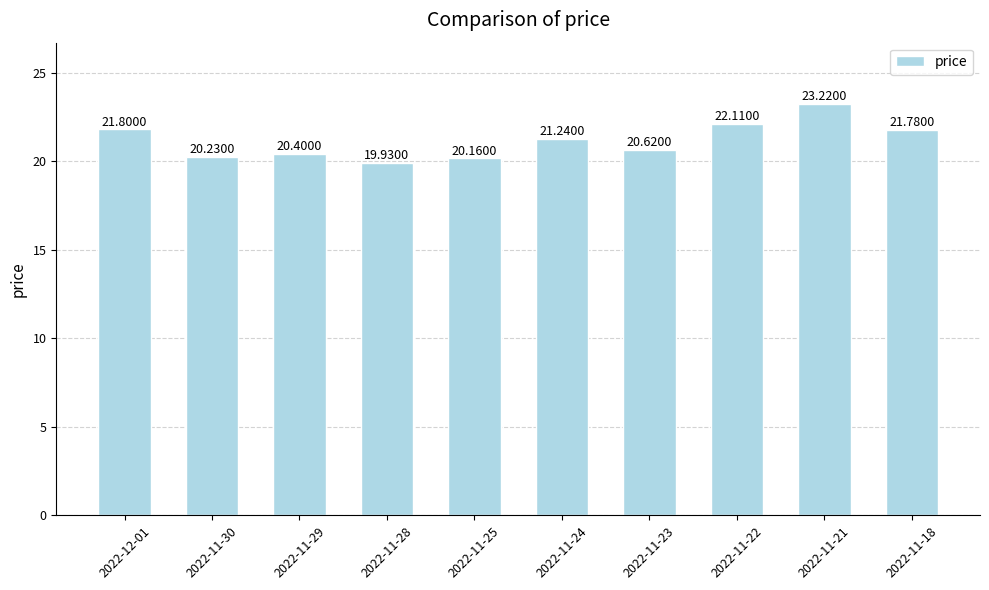

What position from the right is 2022-12-01?

10